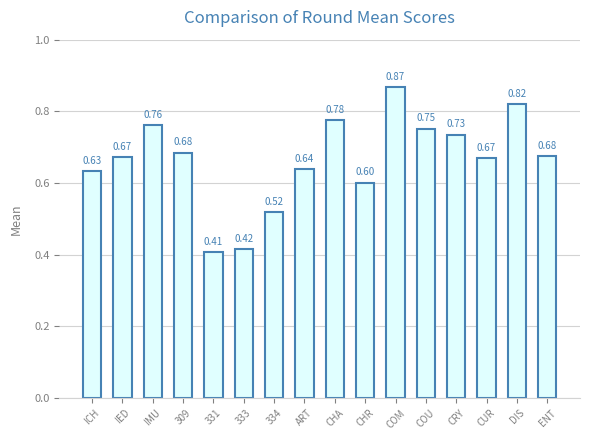

At which category does the chart reach its minimum across all series?

331